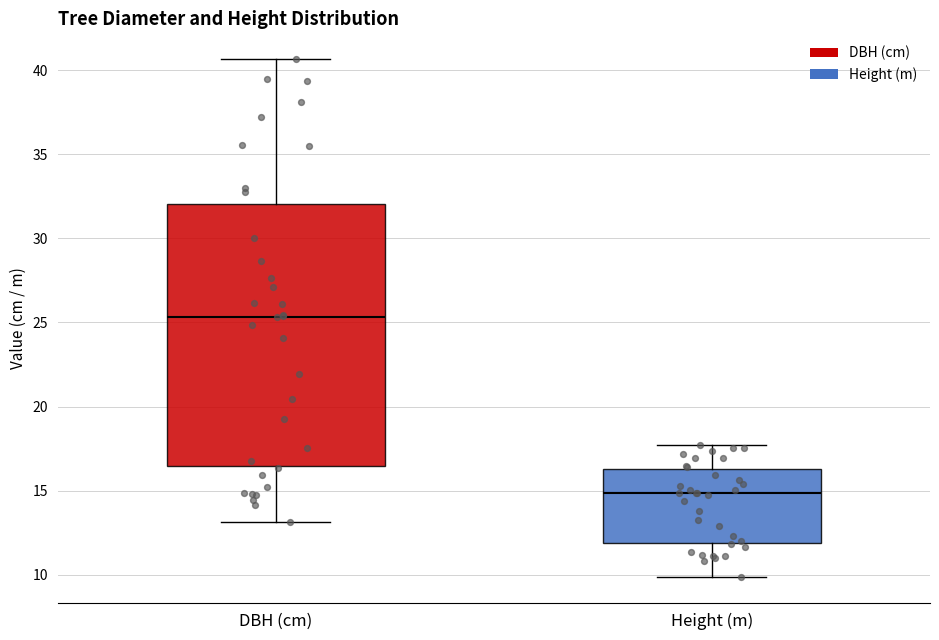

Reading left to right, transcribe this box plot: for each box, give where its median line is, the range the box spans, and where its two whiskers end, as read against the y-axis. The values are not printed on the chart, so give them approximately, as read against the axis.

DBH (cm): median 25.5, box 16.5 to 32.0, whiskers 13.0 to 40.5
Height (m): median 15.0, box 12.0 to 16.5, whiskers 10.0 to 17.5